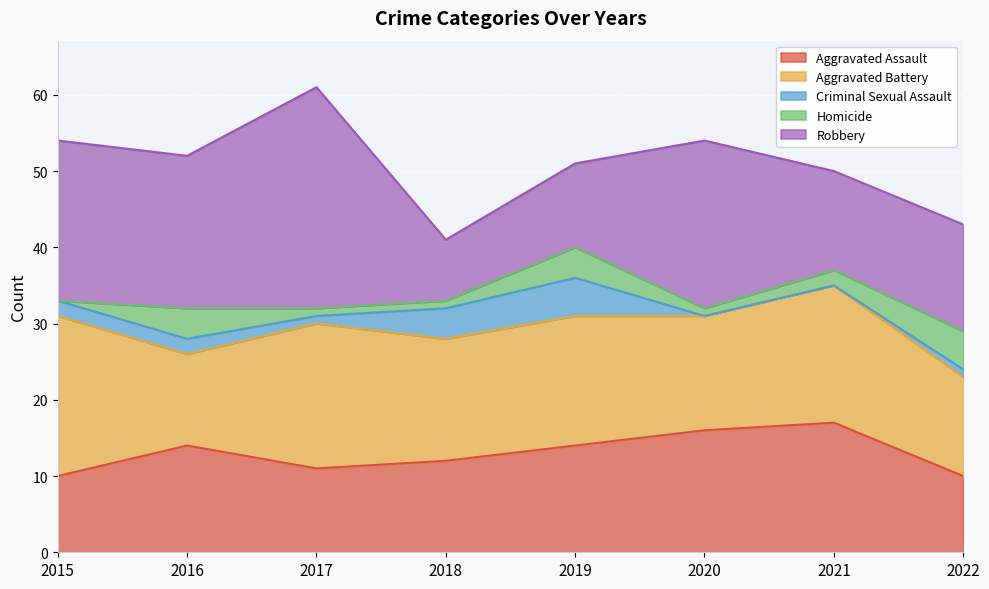

True or false: Homicide and Aggravated Assault cross at least once.

False